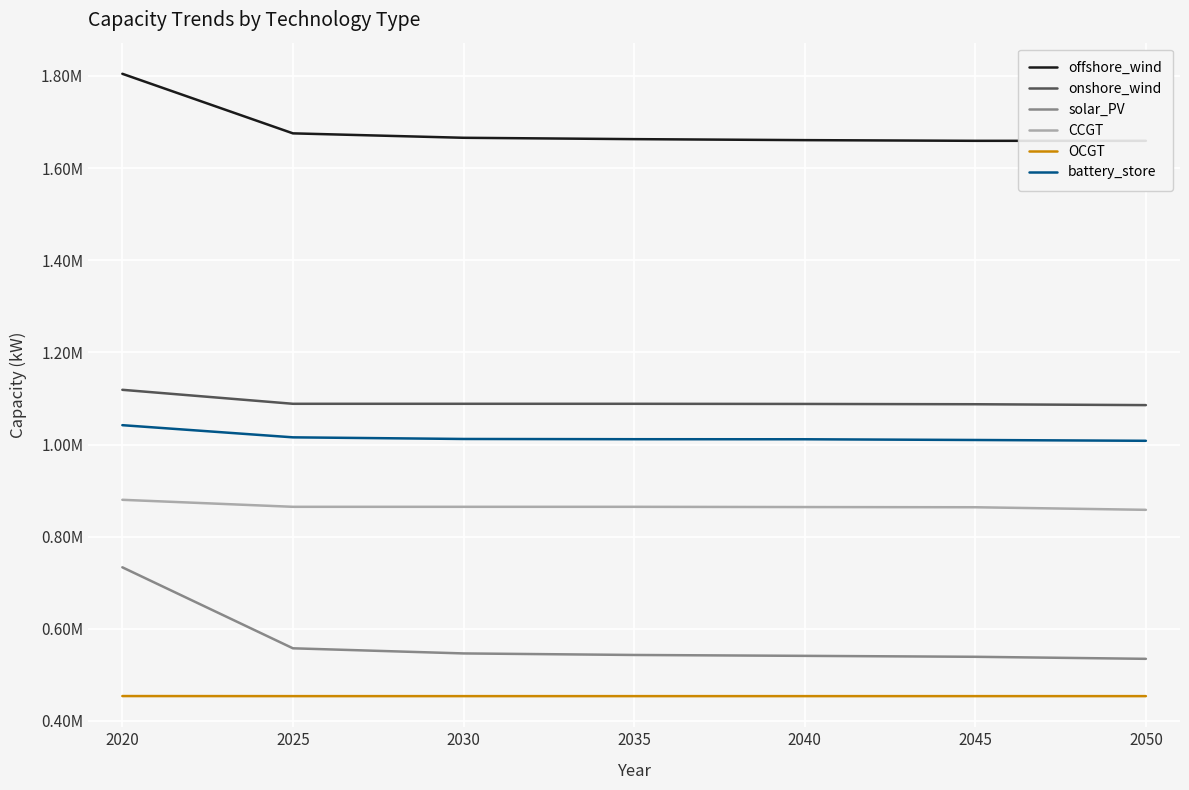

What is the value of the solar_PV point at the 2nd from the left?

557640.8